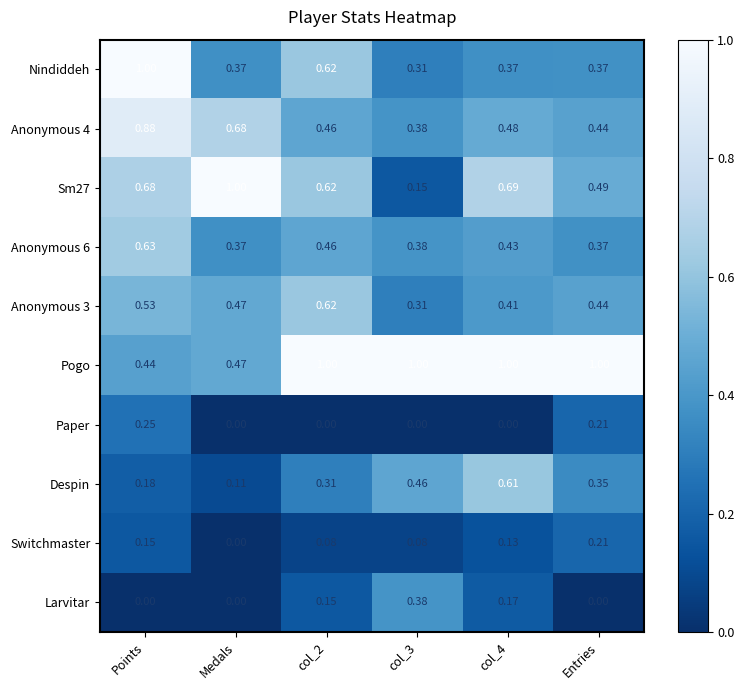

Which series changed the most between Medals and Entries?

Pogo